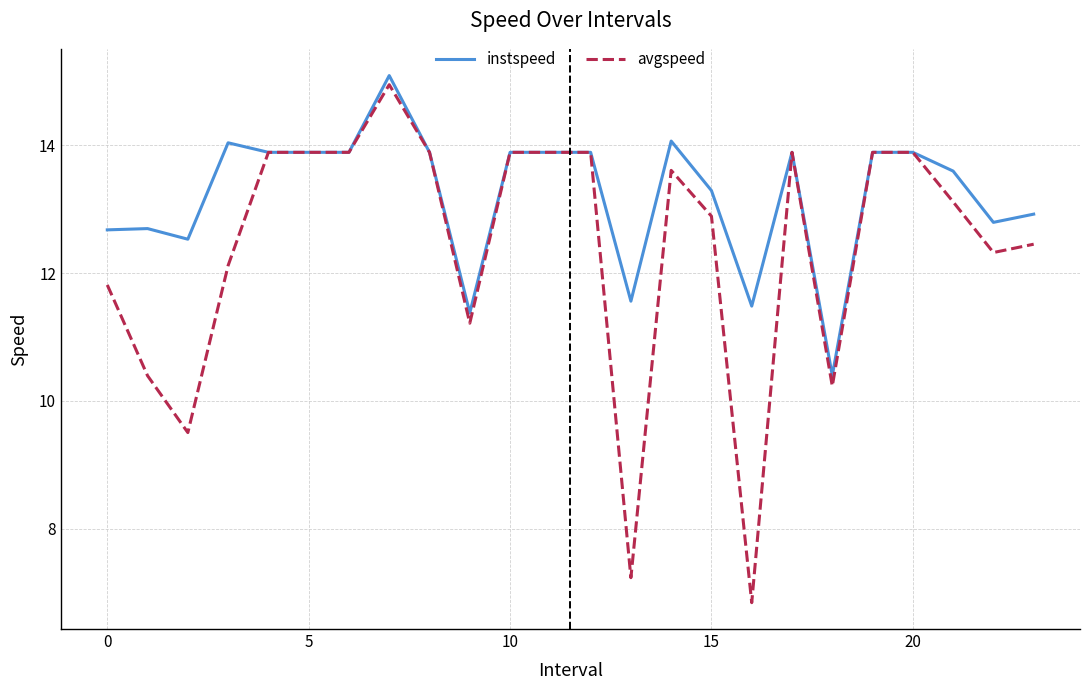

Which series has the largest total across all categories?

instspeed